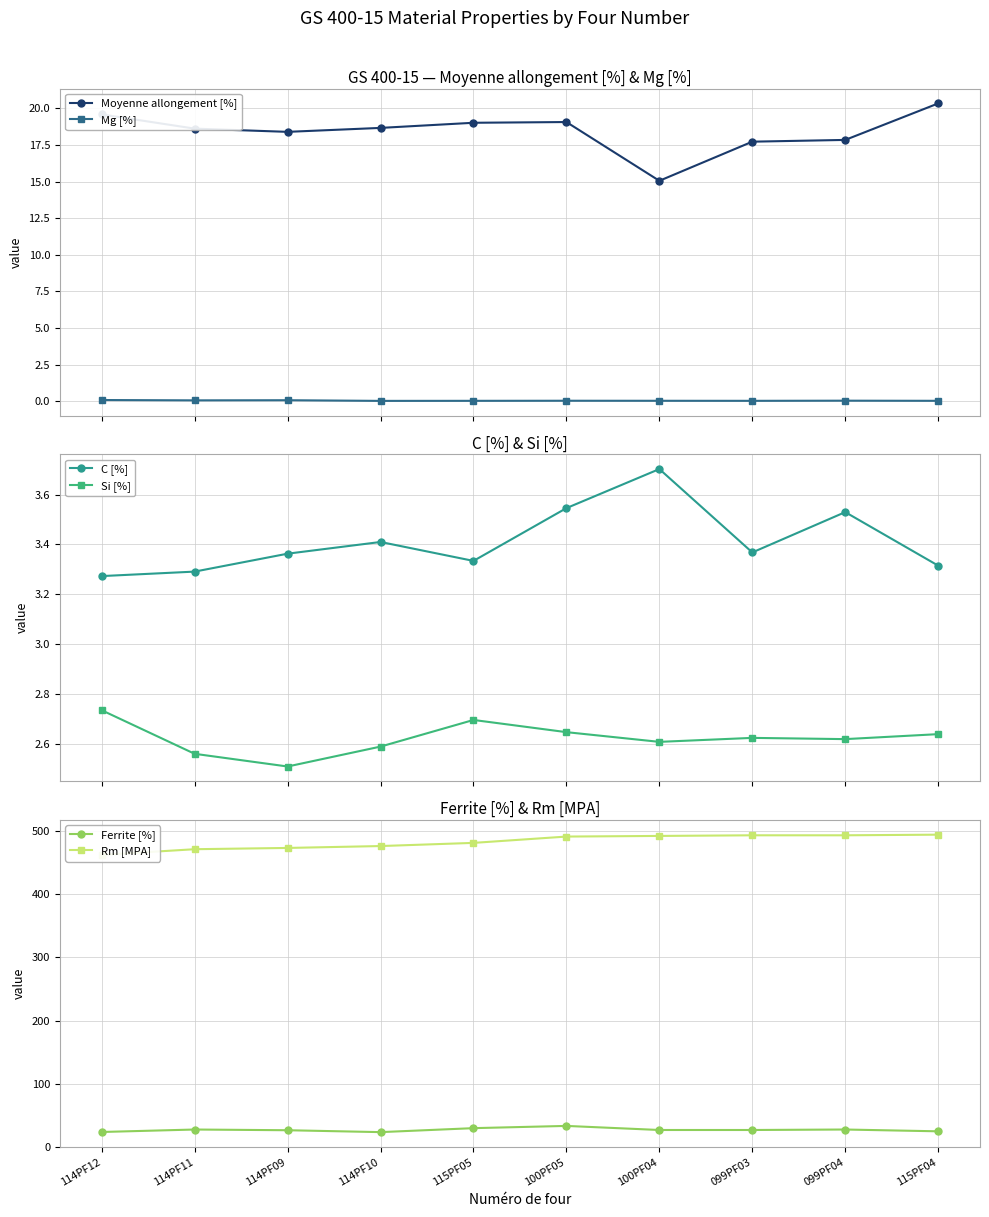

Which category has the lowest value across all series?

114PF10